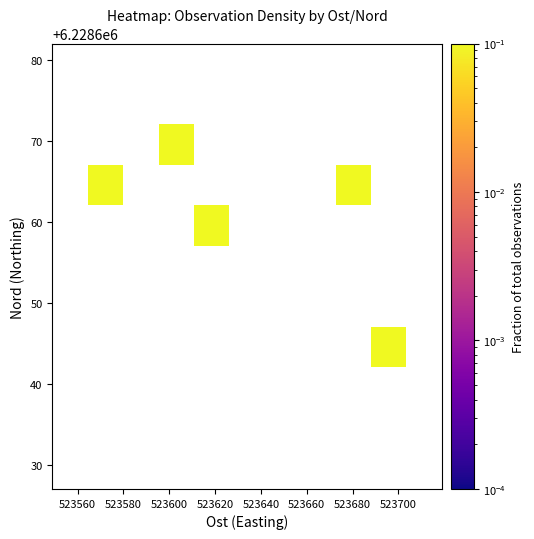

Count the number of categories in the chart.

11